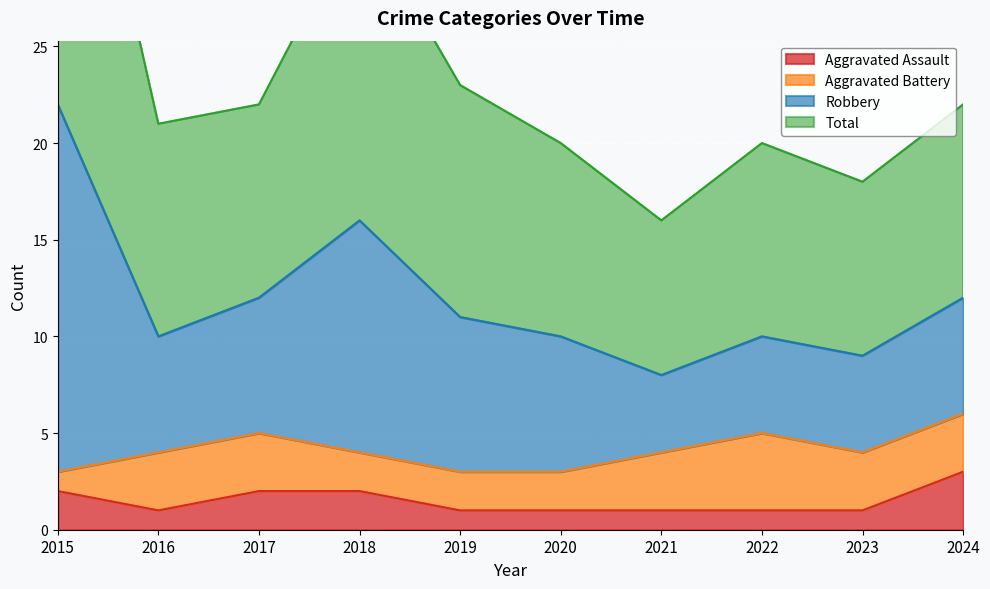

Does the chart display data point markers on the line(s)?

No